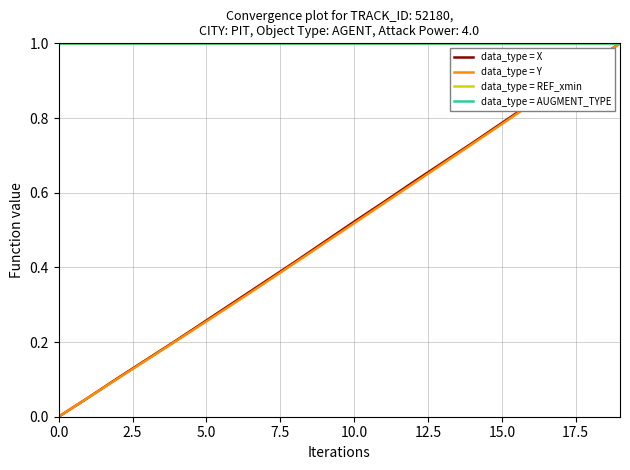

What is the value of the data_type = AUGMENT_TYPE point at the 16th from the left?

1.0